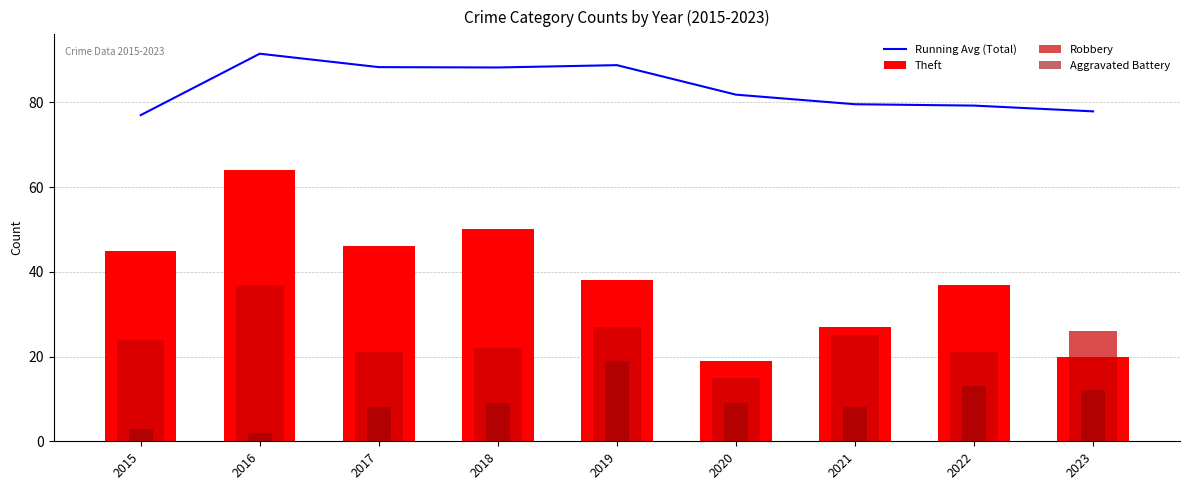

Which category has the highest value in the Robbery series?

2016